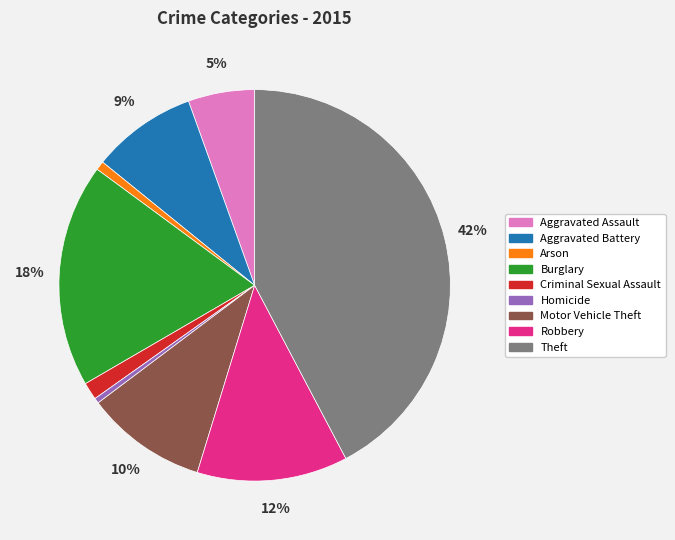

To the nearest percent, what is the average slice percentage?

11%